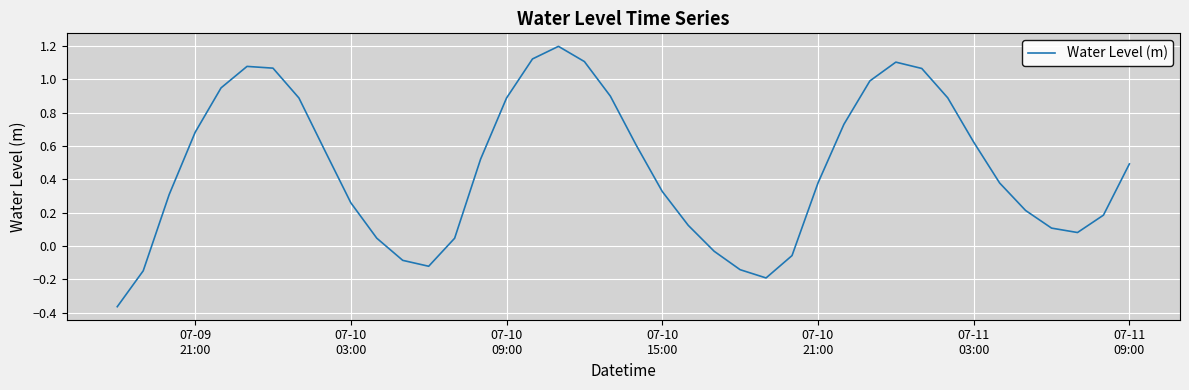

What is the difference between the maximum and minimum values?

1.6